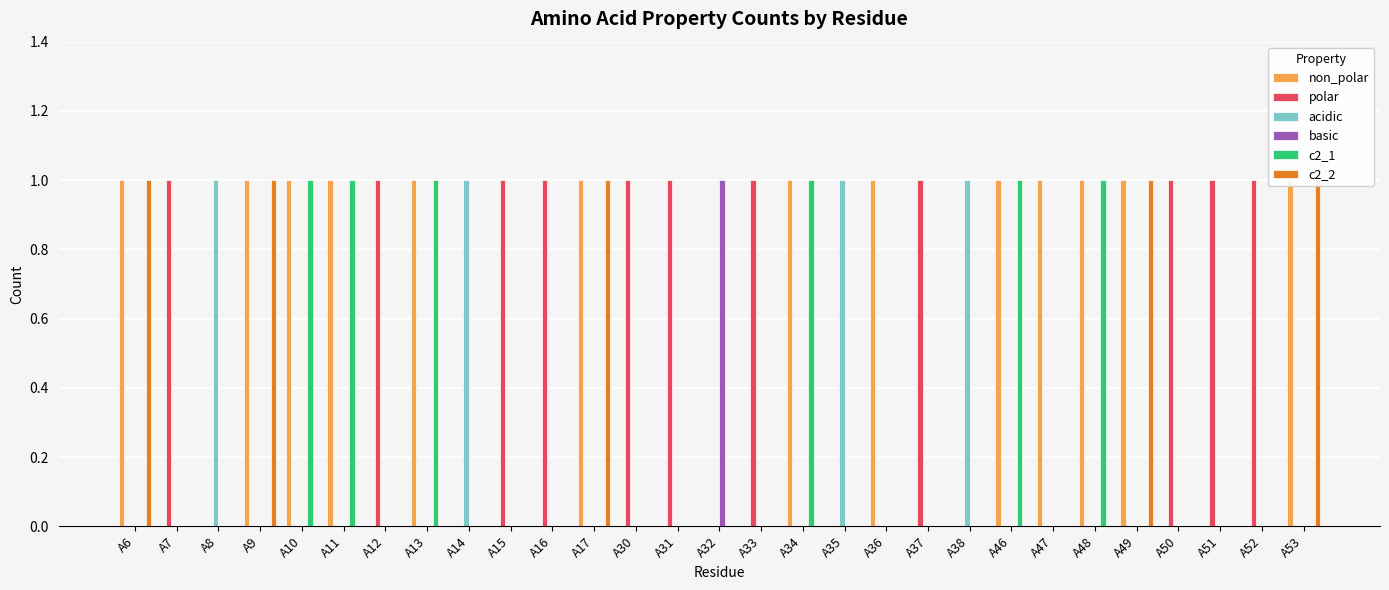

At which label is c2_1 closest to 0?

A6